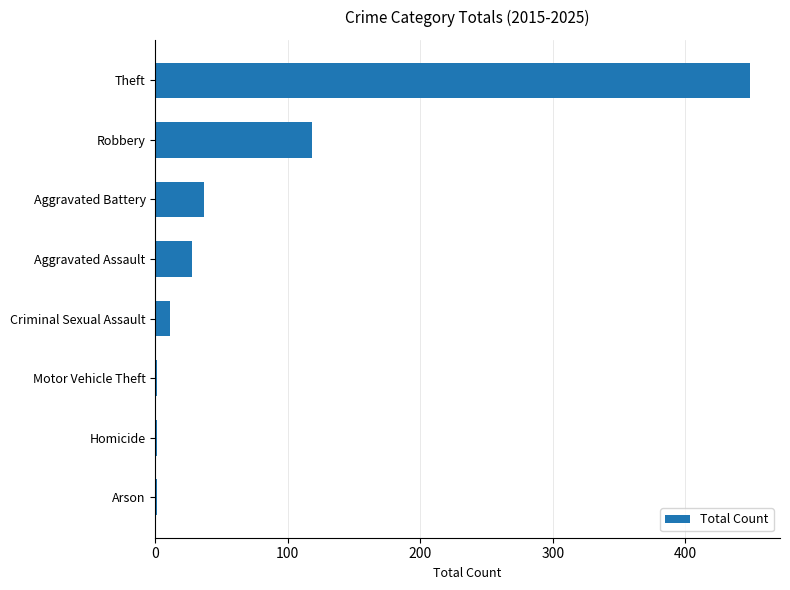

What is the approximate value at Aggravated Battery, to the nearest 50?

50